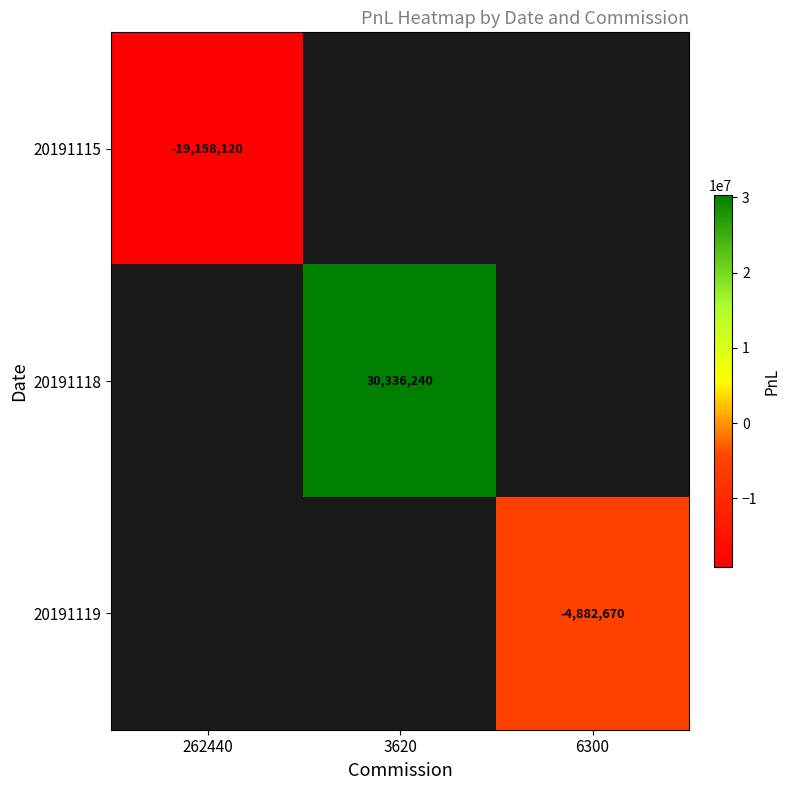

The 20191115 series shows -28656909 at 262440. True or false?

False